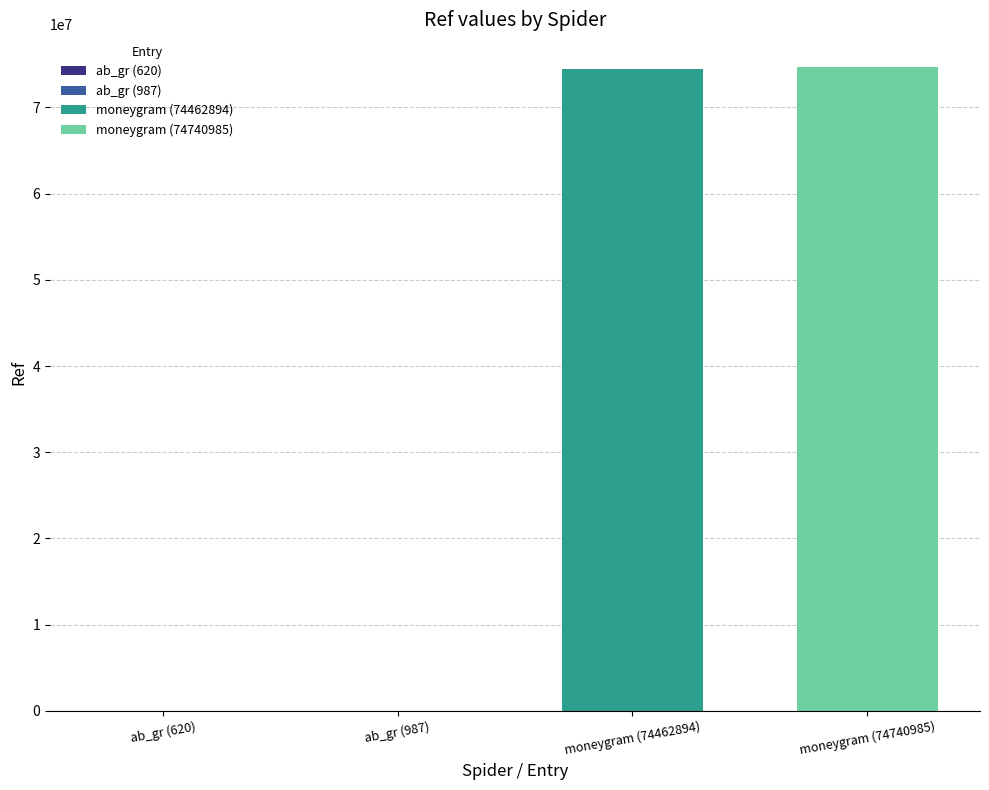

Between ab_gr (987) and moneygram (74740985), which is larger?

moneygram (74740985)